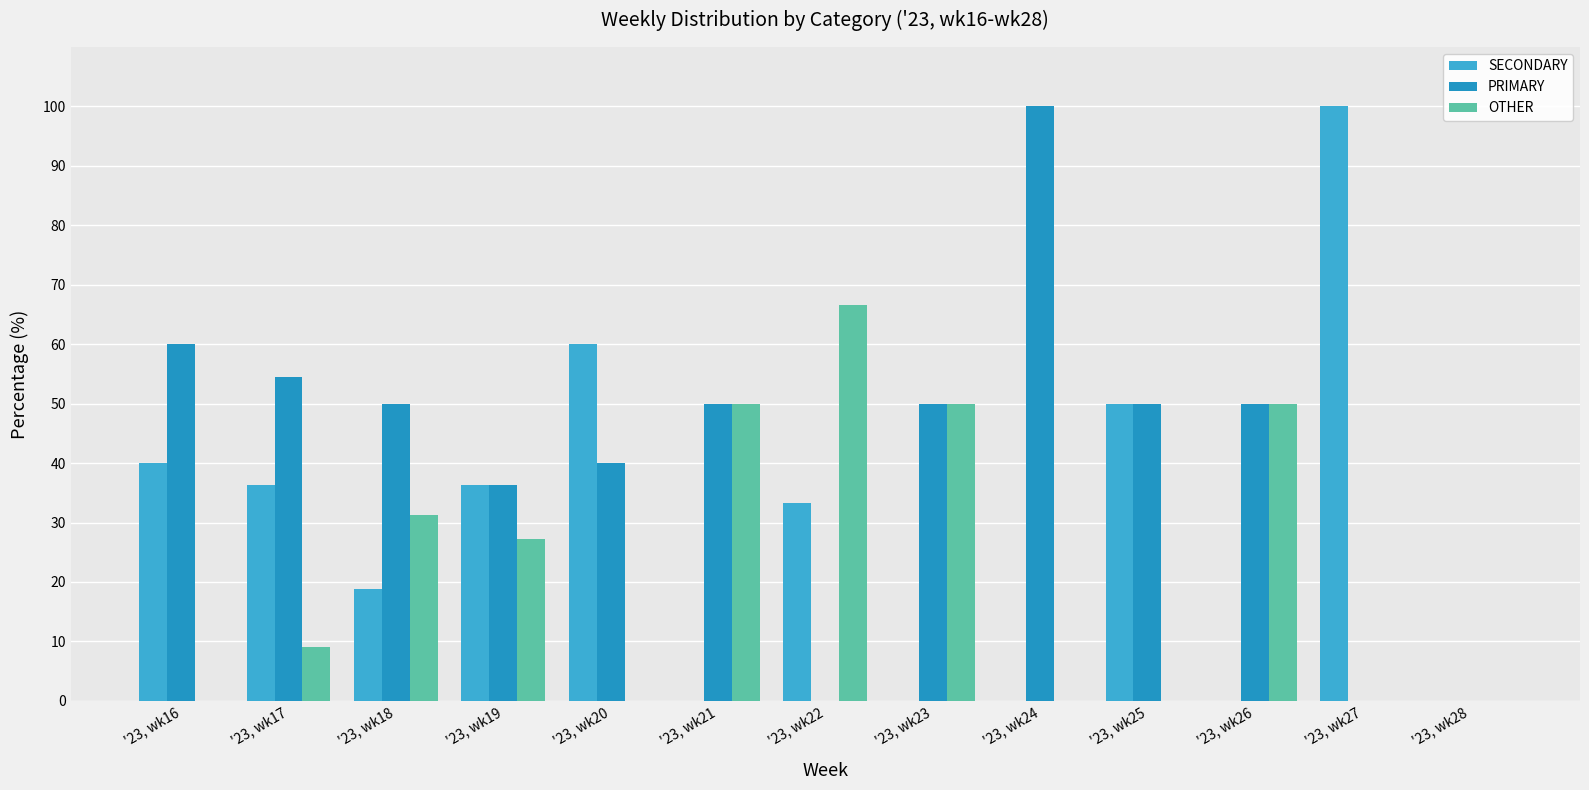

How many values in the OTHER series exceed 9?

7